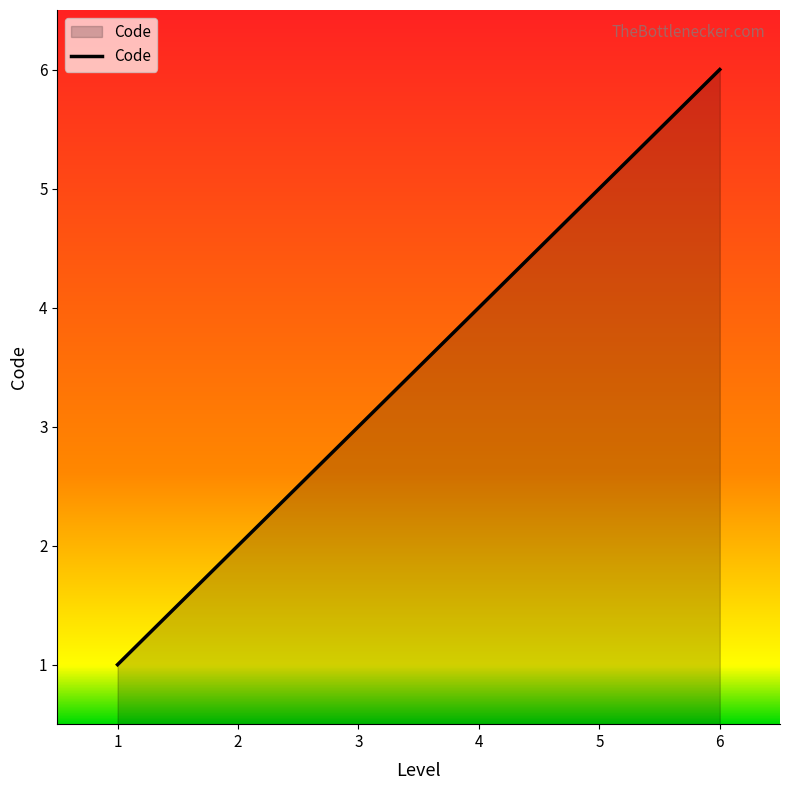

What is the greatest value displayed?

6